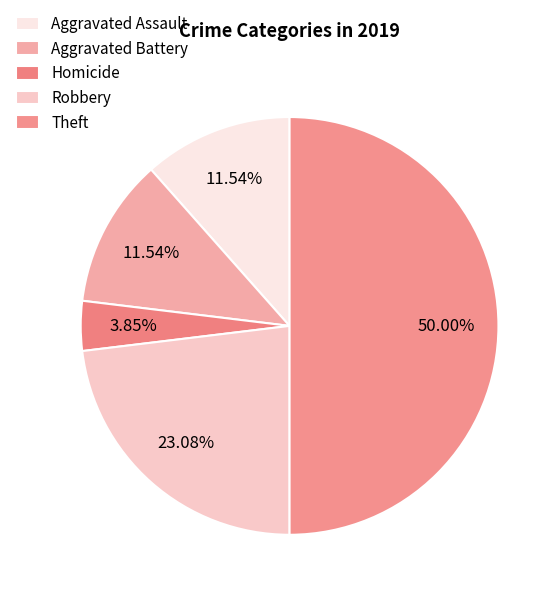

The Theft slice represents 50% of the pie. True or false?

True